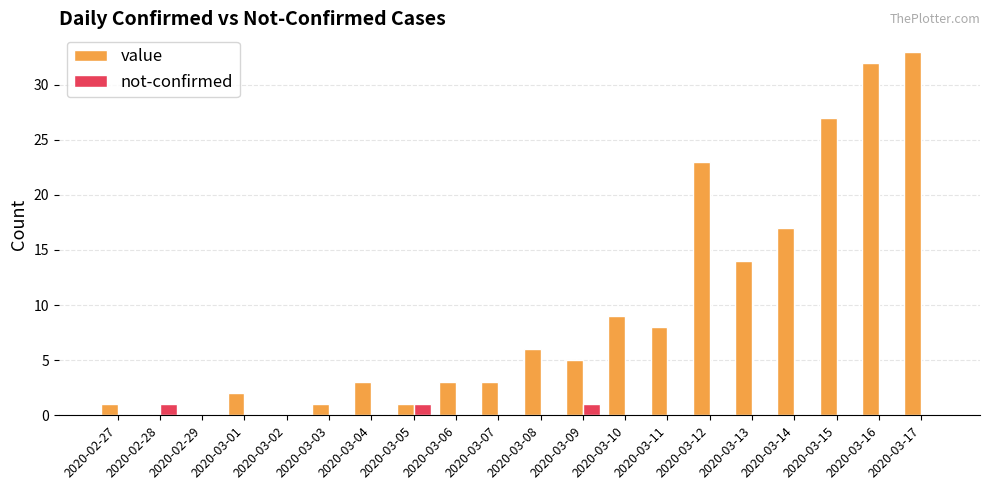

Which series has the largest total across all categories?

value